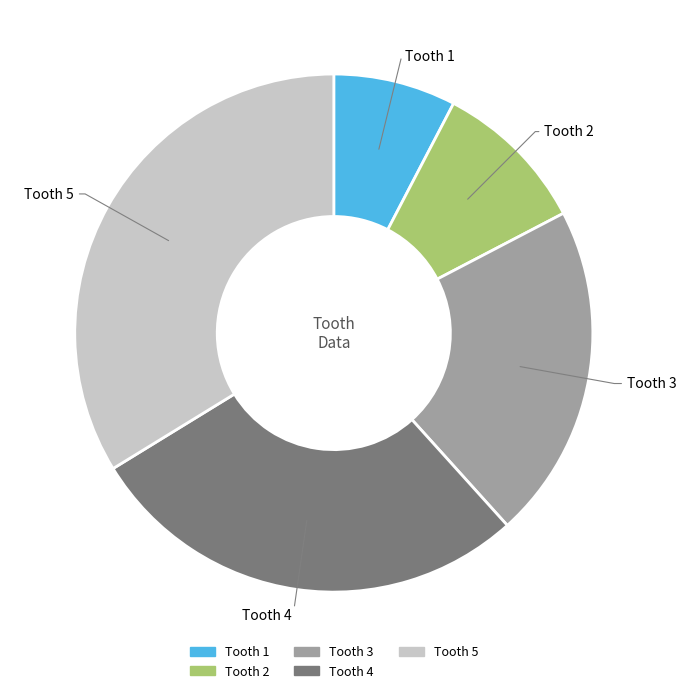

The Tooth 1 slice represents 20% of the pie. True or false?

False